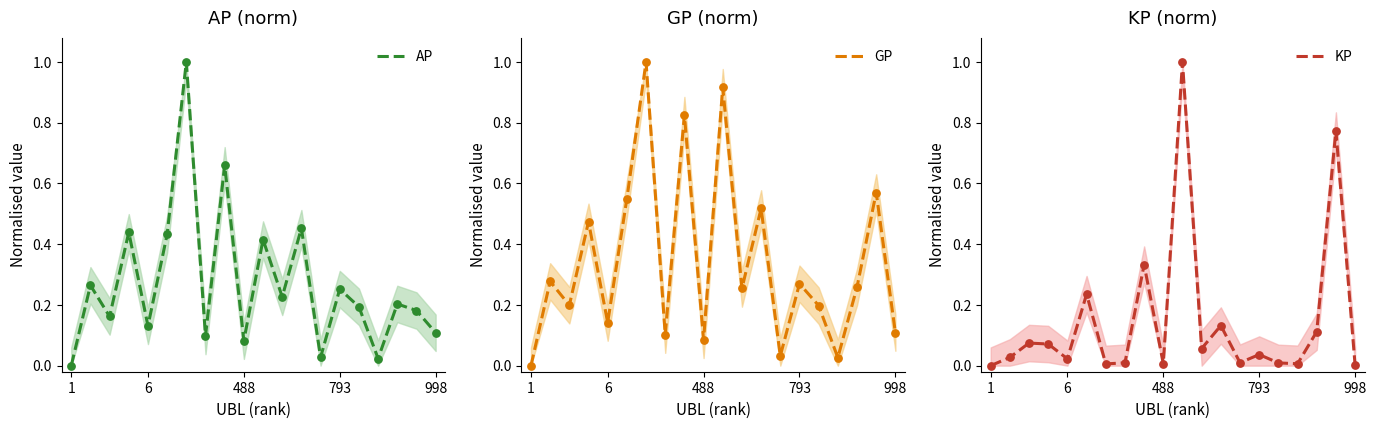

Which series has the largest total across all categories?

GP